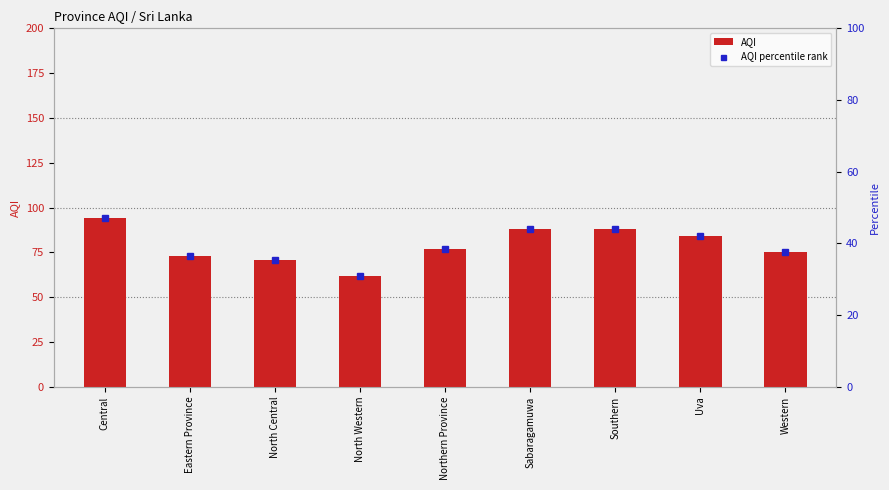

What is the difference between the second highest and minimum values in the AQI percentile rank series?

13.0